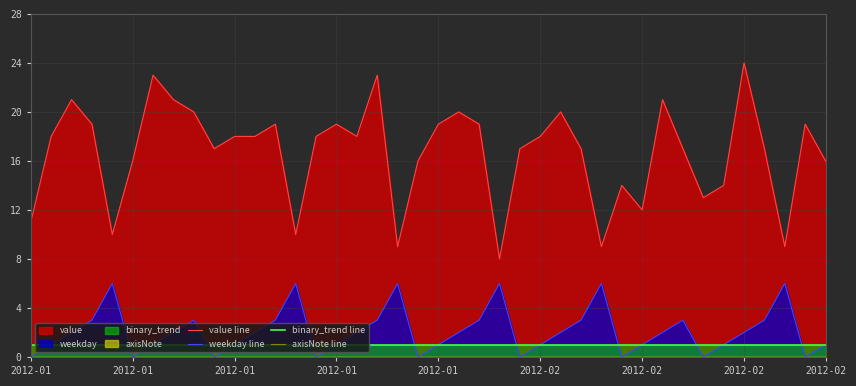

What is the difference between the highest and lowest values at 12?

19